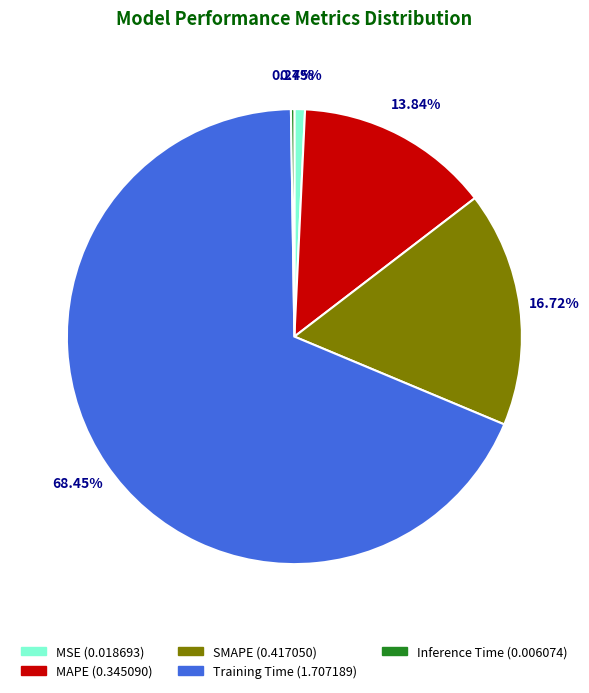

Between SMAPE (0.417050) and Training Time (1.707189), which is larger?

Training Time (1.707189)